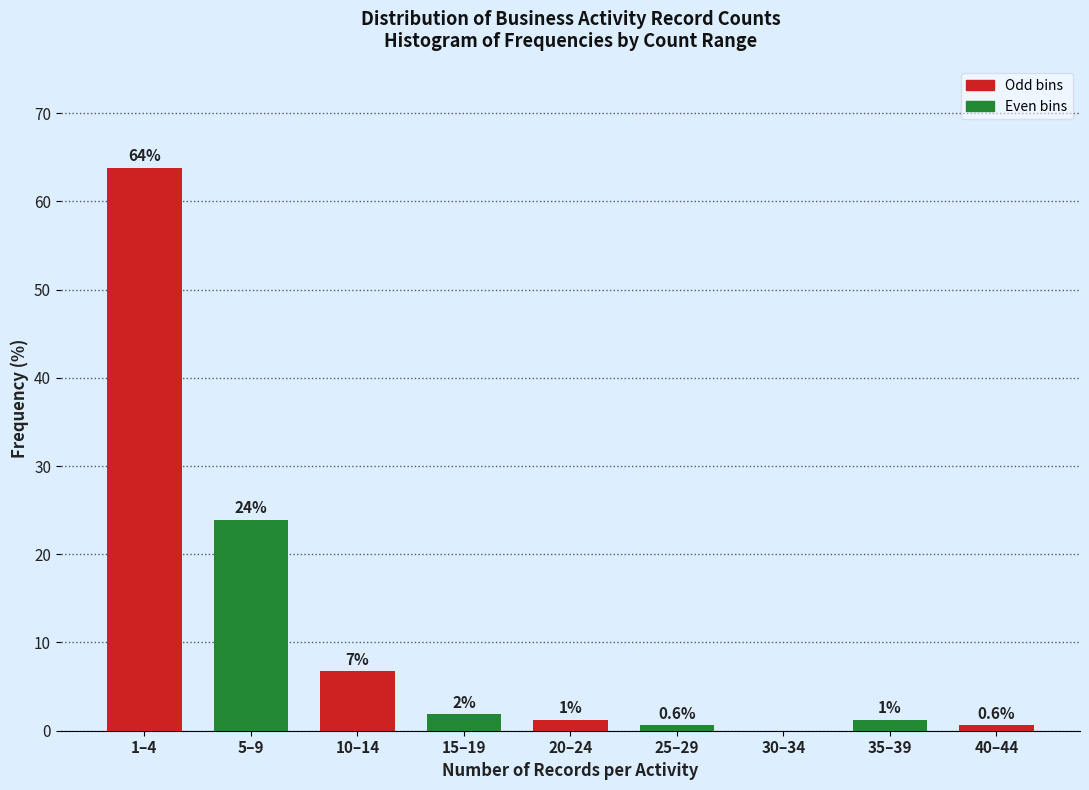

True or false: the data shows 63.8 at 1–4.

True